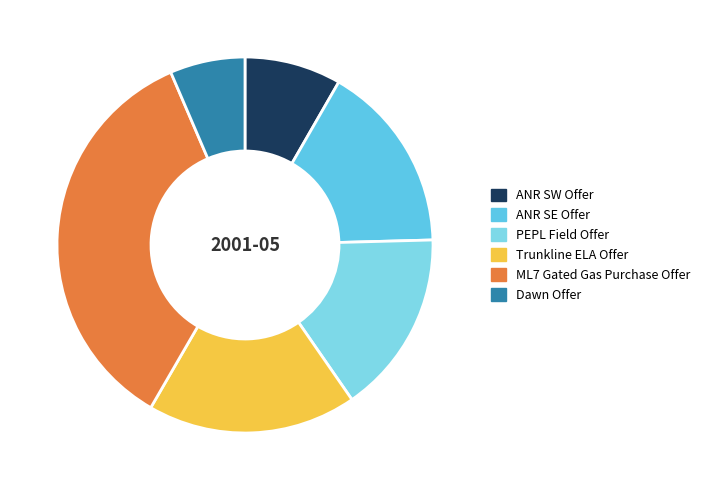

To the nearest percent, what is the difference between the ML7 Gated Gas Purchase Offer and ANR SW Offer slice percentages?

27%